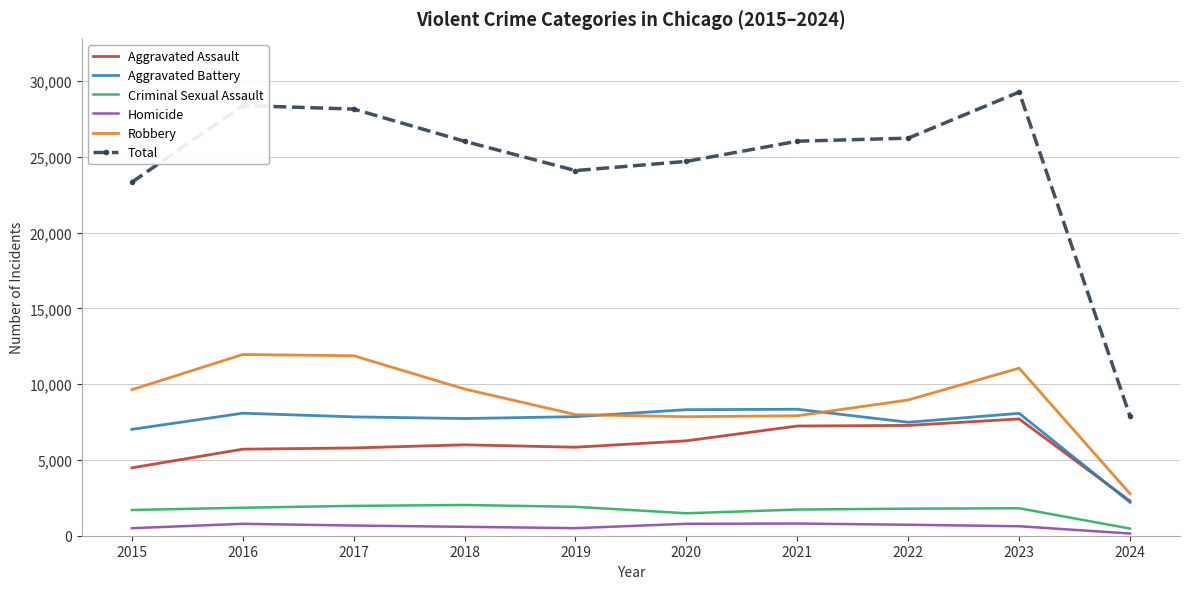

True or false: Robbery and Total cross at least once.

False